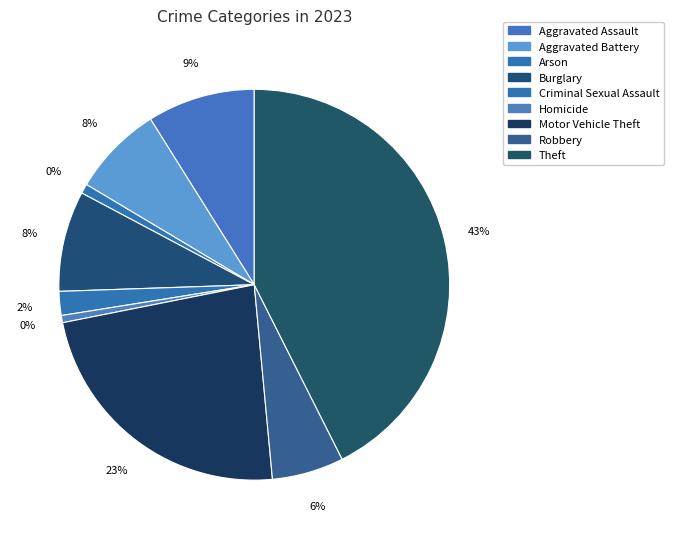

The Arson slice represents 1% of the pie. True or false?

True